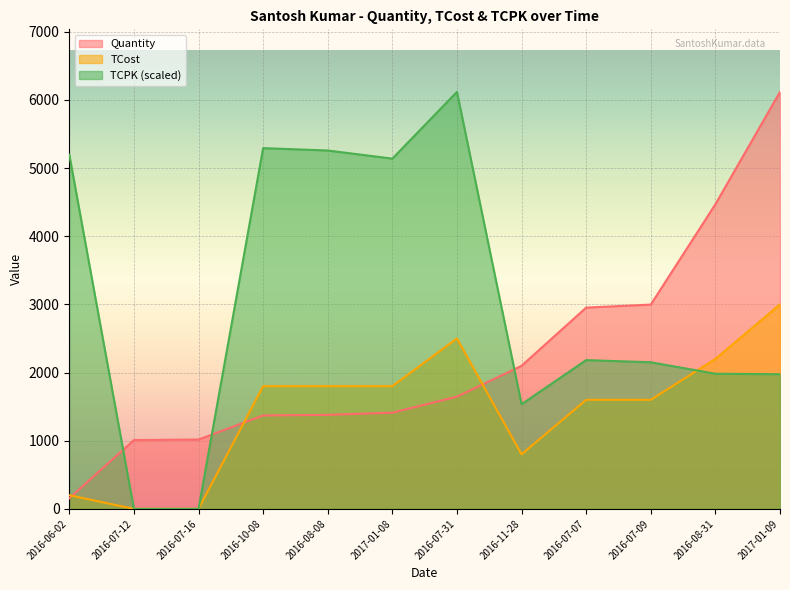

At which category does TCPK reach its first local peak?

2016-10-08